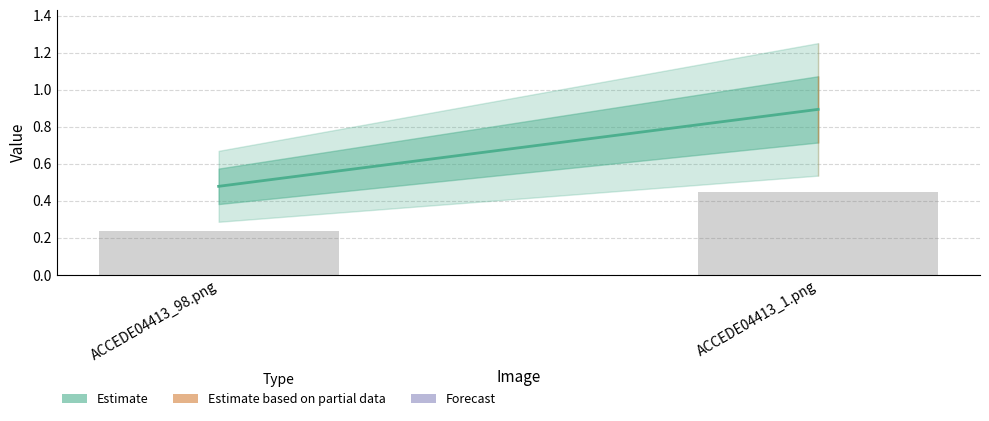

Rank the categories by value from lowest to highest.

ACCEDE04413_98.png, ACCEDE04413_1.png